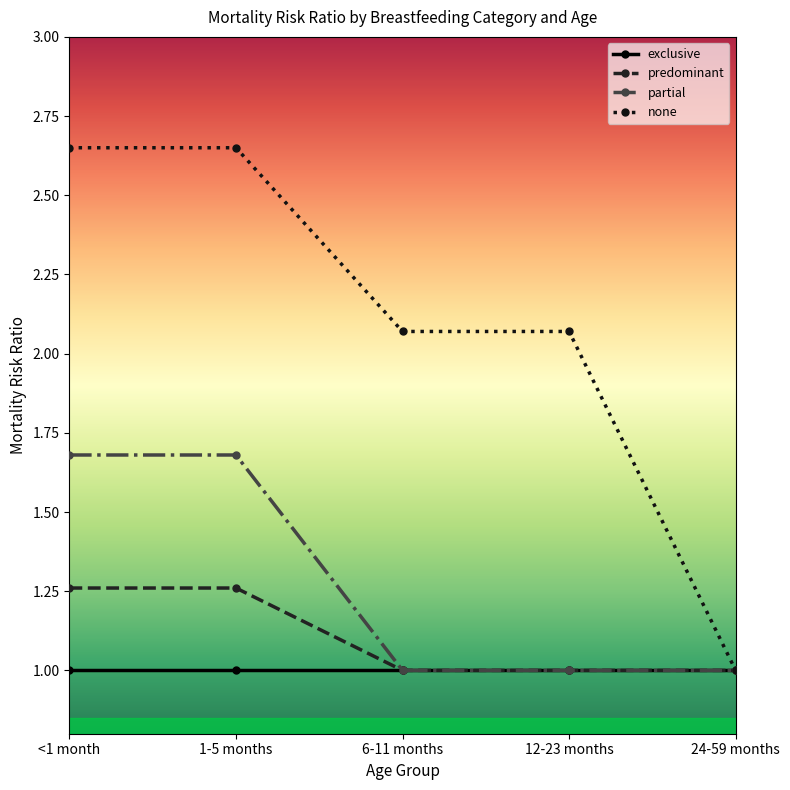

How many data points in none are above 2?

4